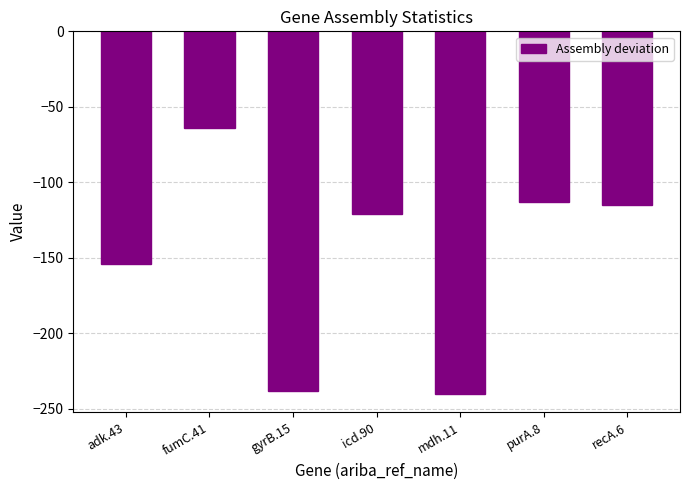

What is the maximum value shown in the chart?

-64.2